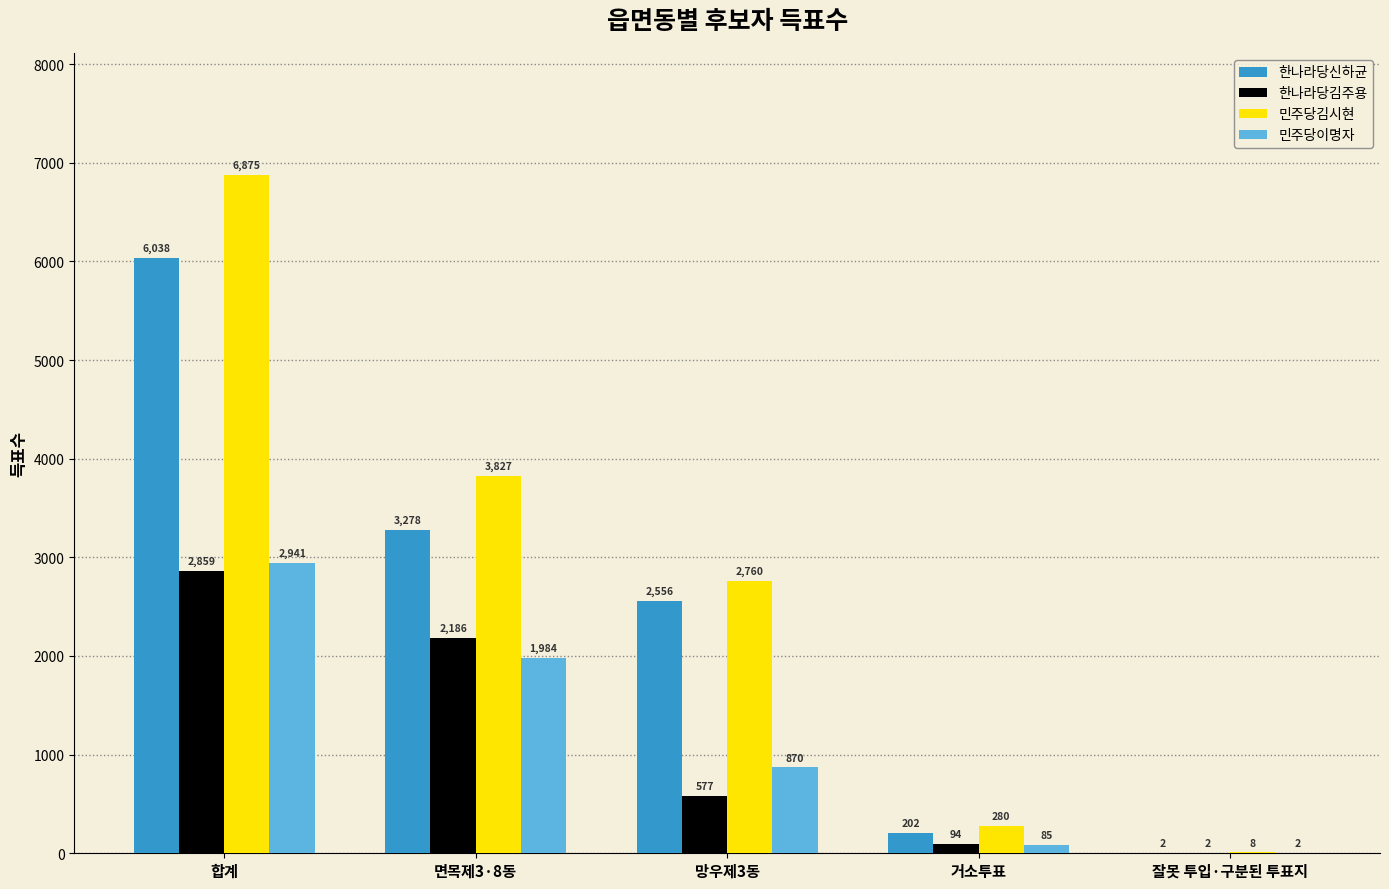

Which series has the largest range (max minus min)?

민주당김시현